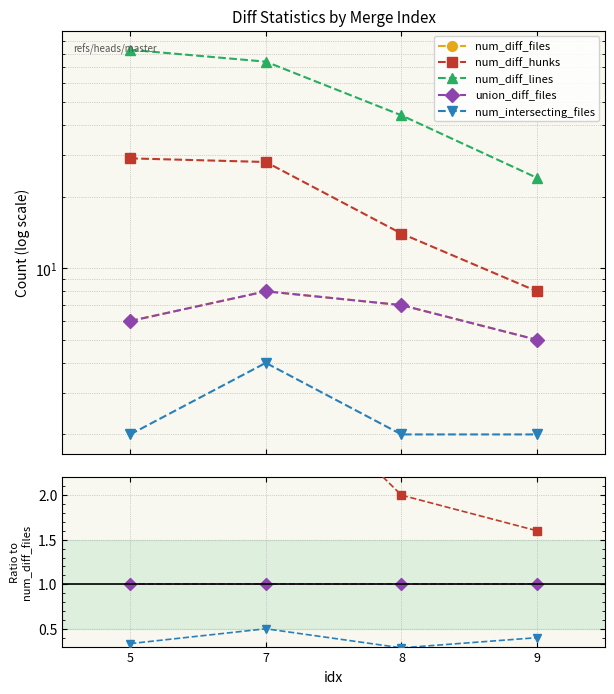

In num_intersecting_files, how many points are lower than both neighbors (excluding endpoints)?

1